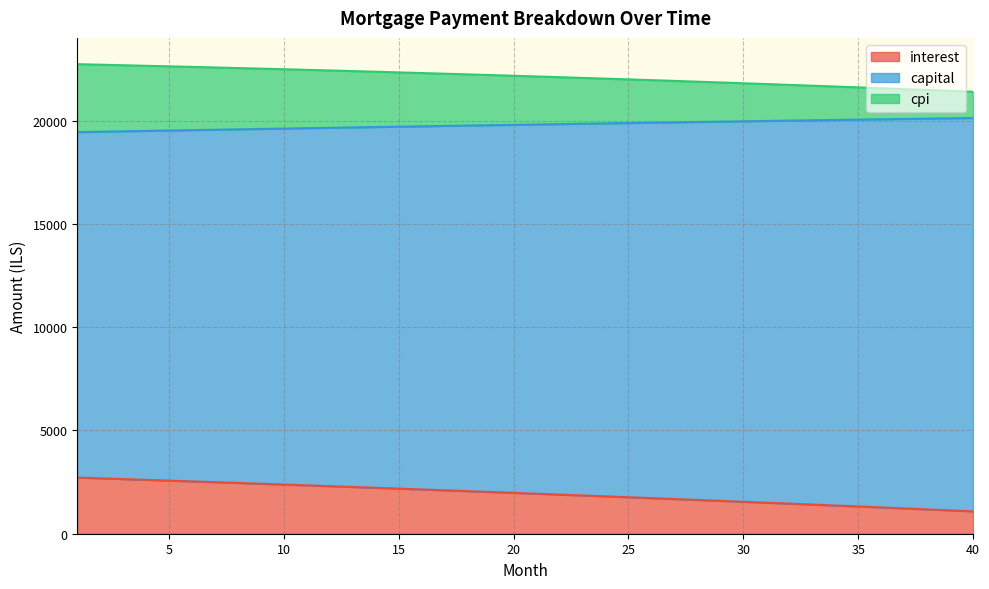

Reading left to right, transcribe all the data shown in this chart.

interest: 1=2717.4	2=2681.0	3=2644.3	4=2607.4	5=2570.2	6=2532.7	7=2494.9	8=2456.9	9=2418.6	10=2380.0	11=2341.1	12=2301.9	13=2262.5	14=2222.7	15=2182.7	16=2142.3	17=2101.7	18=2060.8	19=2019.6	20=1978.1	21=1936.2	22=1894.1	23=1851.7	24=1809.0	25=1766.0	26=1722.6	27=1679.0	28=1635.0	29=1590.8	30=1546.2	31=1501.3	32=1456.1	33=1410.6	34=1364.8	35=1318.6	36=1272.1	37=1225.3	38=1178.1	39=1130.7	40=1082.9
capital: 1=19439.6	2=19458.9	3=19478.2	4=19497.4	5=19516.5	6=19535.5	7=19554.4	8=19573.2	9=19592.0	10=19610.6	11=19629.2	12=19647.6	13=19666.0	14=19684.2	15=19702.4	16=19720.5	17=19738.4	18=19756.3	19=19774.1	20=19791.7	21=19809.3	22=19826.8	23=19844.1	24=19861.4	25=19878.5	26=19895.6	27=19912.5	28=19929.3	29=19946.1	30=19962.7	31=19979.2	32=19995.5	33=20011.8	34=20028.0	35=20044.0	36=20060.0	37=20075.8	38=20091.5	39=20107.0	40=20122.5
cpi: 1=22728.3	2=22702.7	3=22676.6	4=22650.2	5=22623.3	6=22596.0	7=22568.3	8=22540.1	9=22511.5	10=22482.4	11=22452.9	12=22422.9	13=22392.5	14=22361.7	15=22330.4	16=22298.6	17=22266.4	18=22233.7	19=22200.5	20=22166.9	21=22132.8	22=22098.2	23=22063.2	24=22027.7	25=21991.7	26=21955.2	27=21918.2	28=21880.7	29=21842.8	30=21804.3	31=21765.3	32=21725.9	33=21685.9	34=21645.5	35=21604.5	36=21563.0	37=21521.0	38=21478.5	39=21435.4	40=21391.8